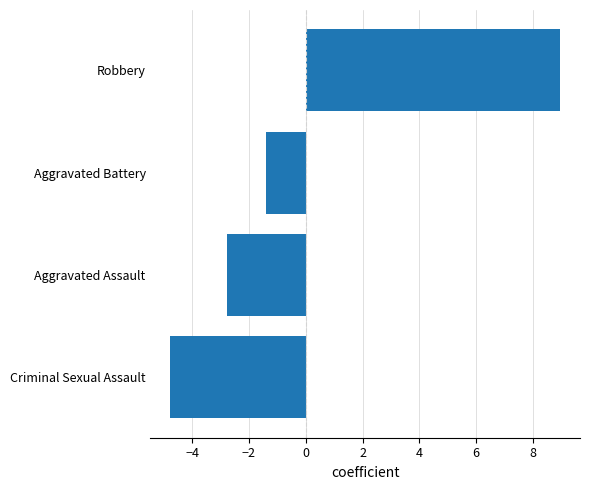

What is the minimum value shown in the chart?

-4.8